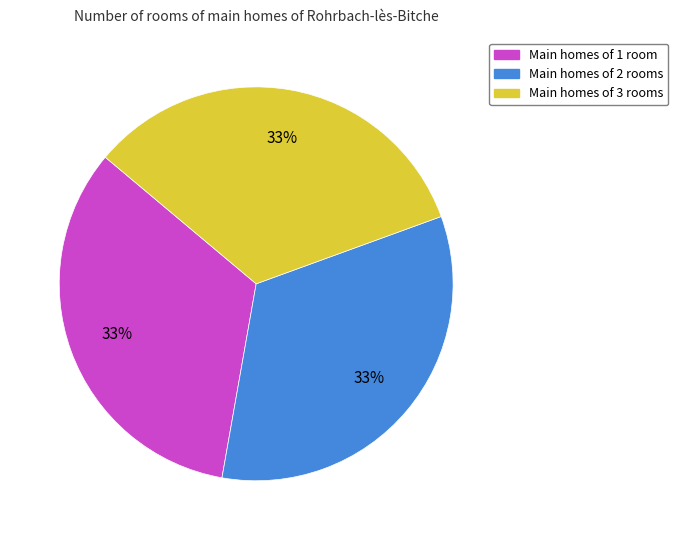

Is there a majority slice in this chart?

No